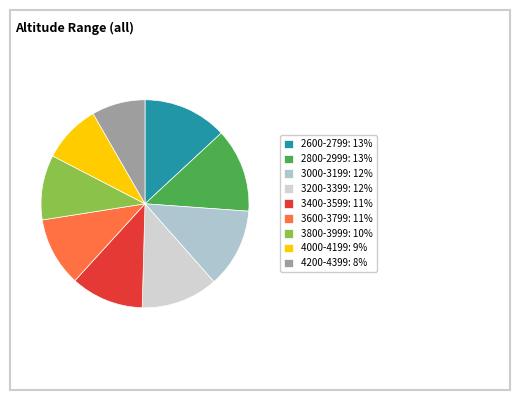

To the nearest percent, what percentage of the pie is 2600-2799?

13%